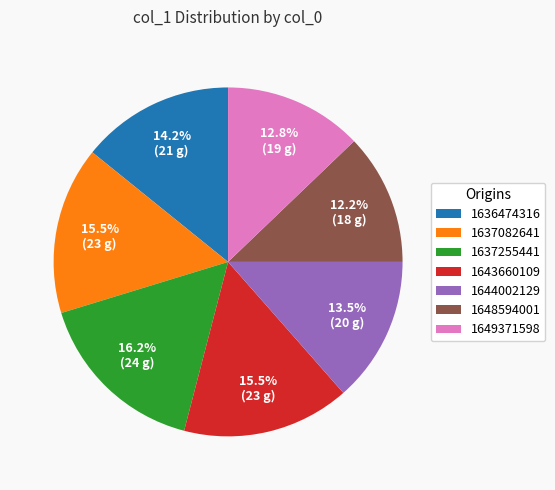

To the nearest percent, what is the difference between the 1643660109 and 1644002129 slice percentages?

2%